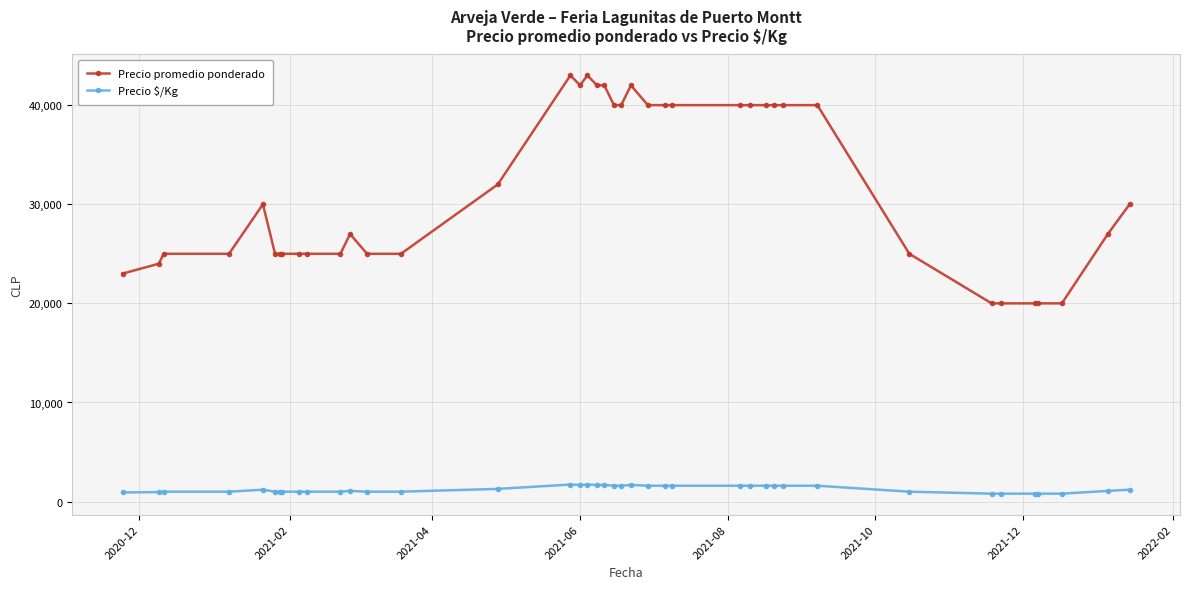

Rank the series by their maximum value, from highest to lowest.

Precio promedio ponderado, Precio $/Kg